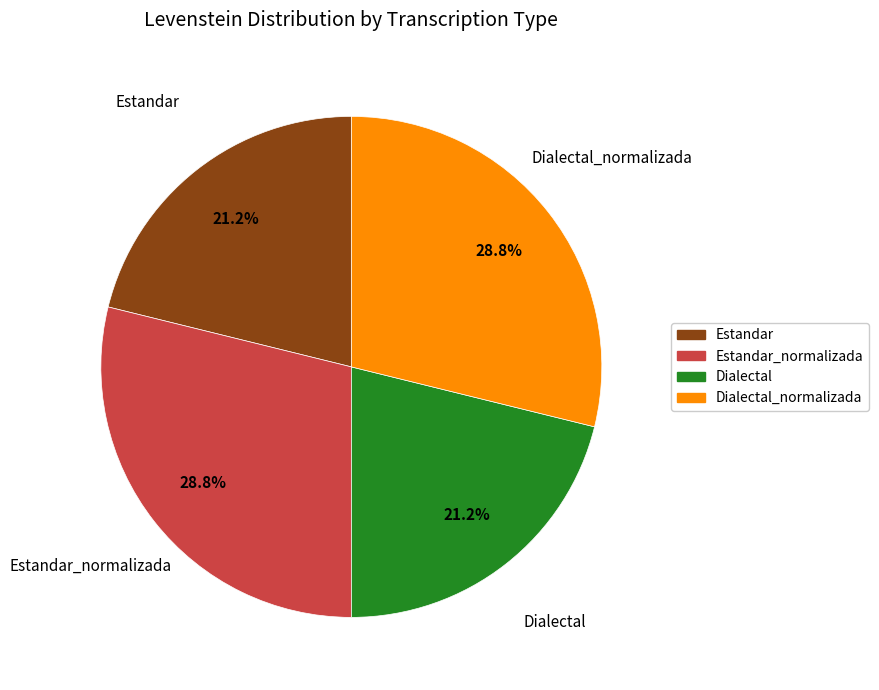

Is there a majority slice in this chart?

No